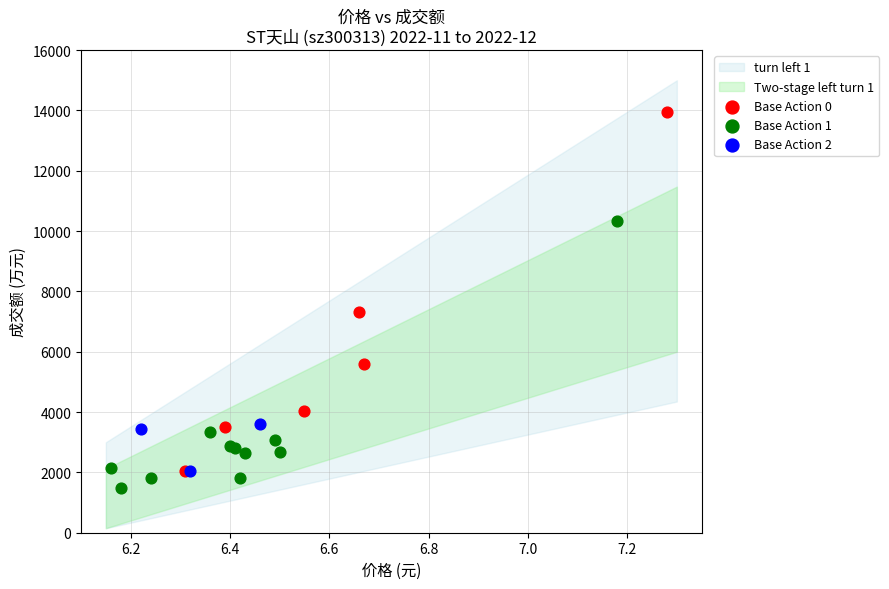

Which series contains the highest Y value?

Base Action 0